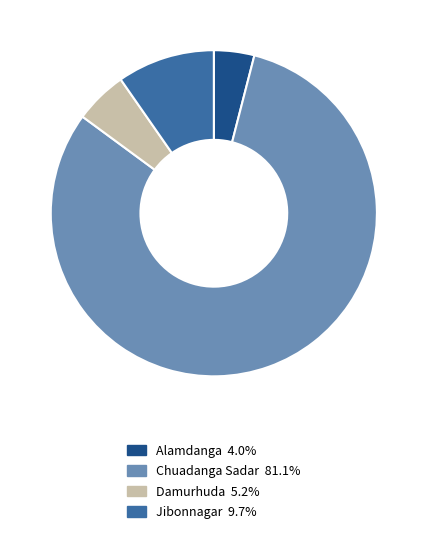

Does any single category account for the majority?

Yes